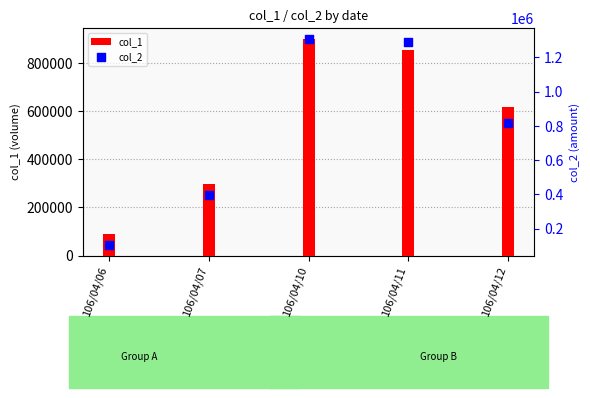

What is the change in value from 106/04/10 to 106/04/11?

-22450